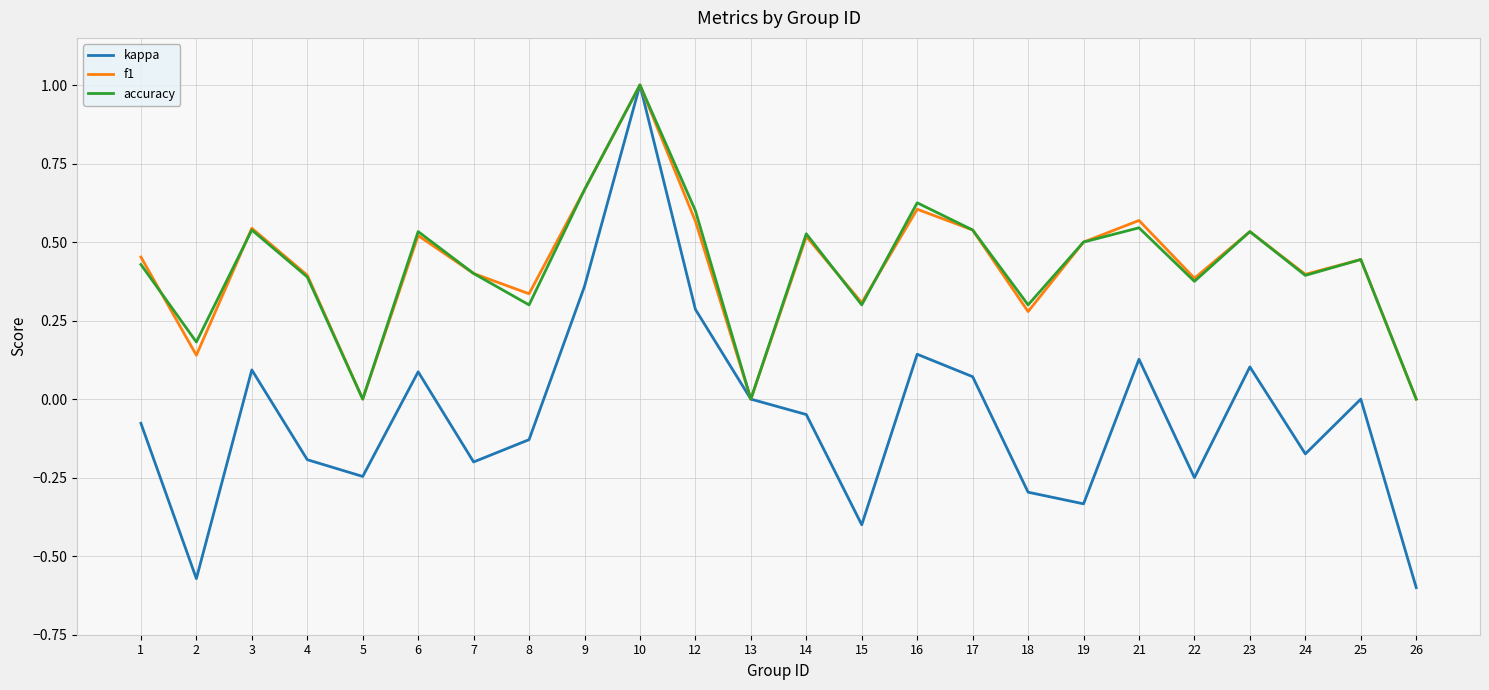

Is the value of accuracy at 17 greater than the value of f1 at 15?

Yes